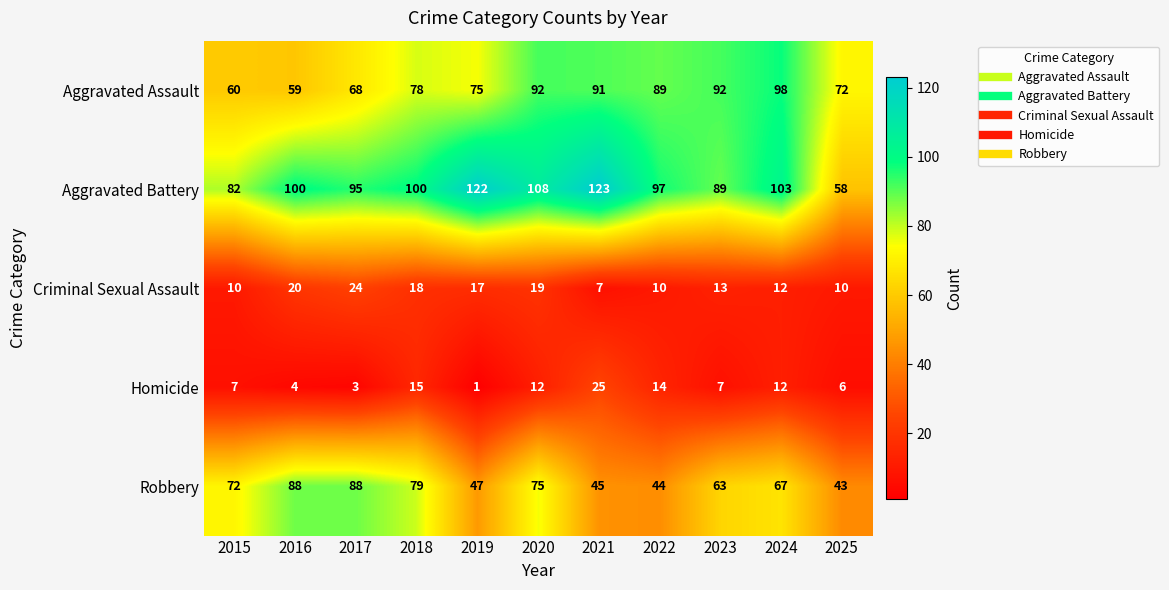

How many data points in Robbery are less than 67?

5